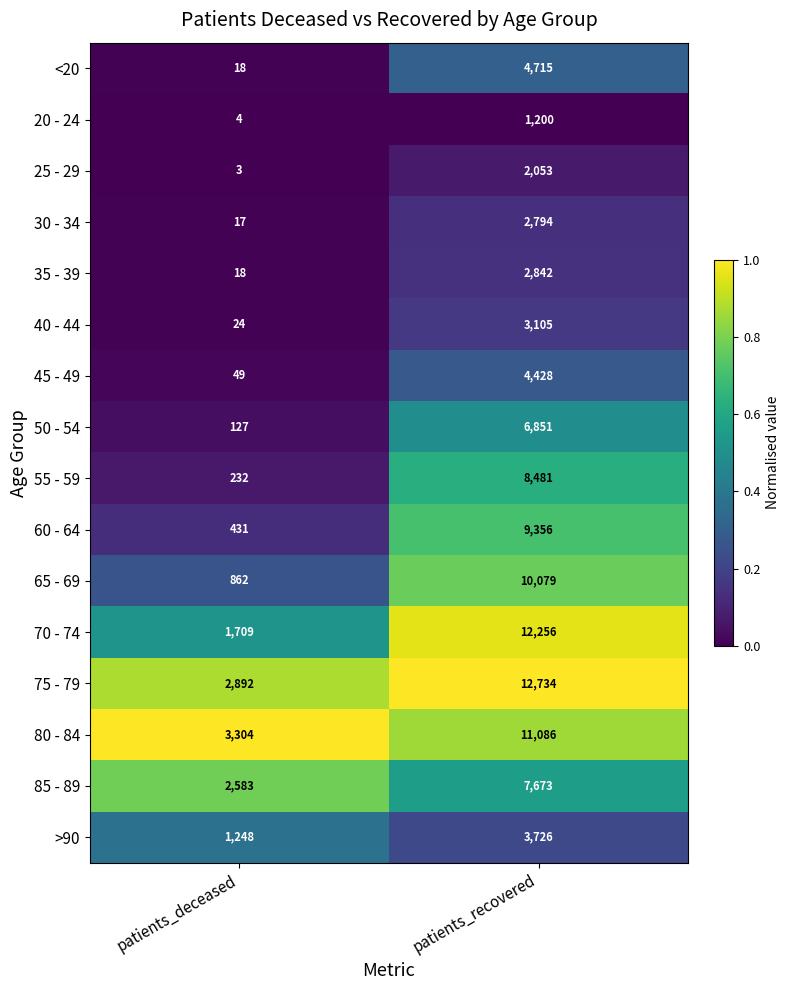

What is the sum of all 55 - 59 values?

8713